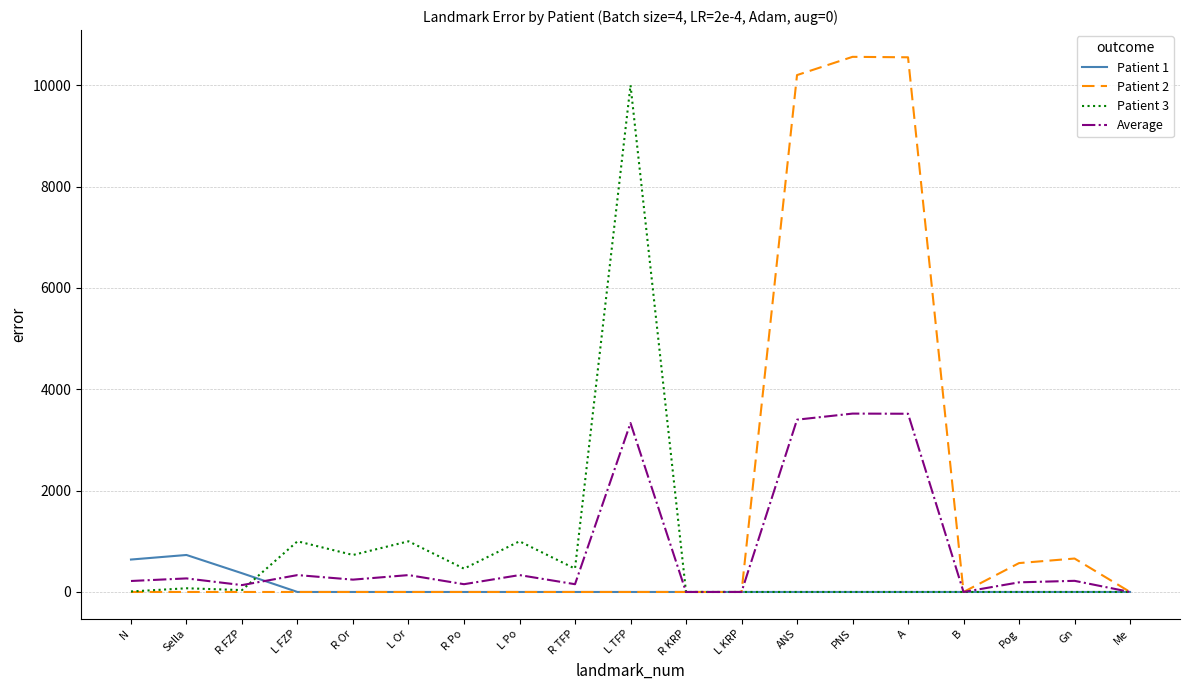

Rank the series by their maximum value, from lowest to highest.

Patient 1, Average, Patient 3, Patient 2